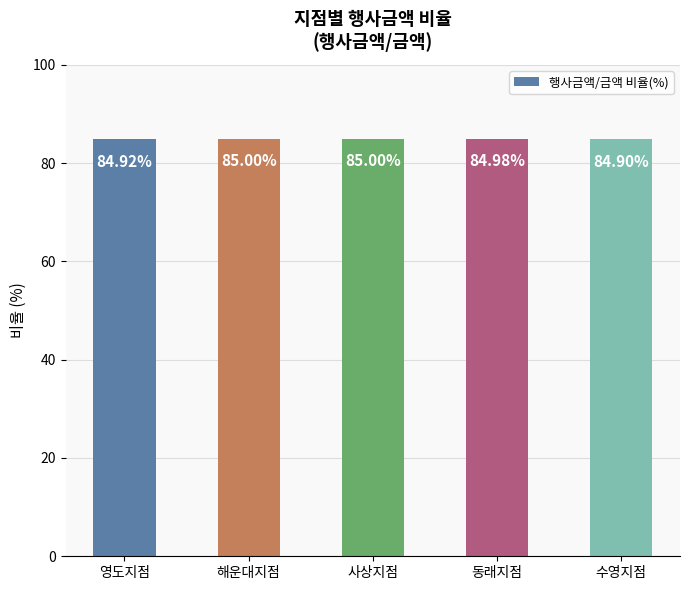

Is it true that the value at 사상지점 is 120.5?

False